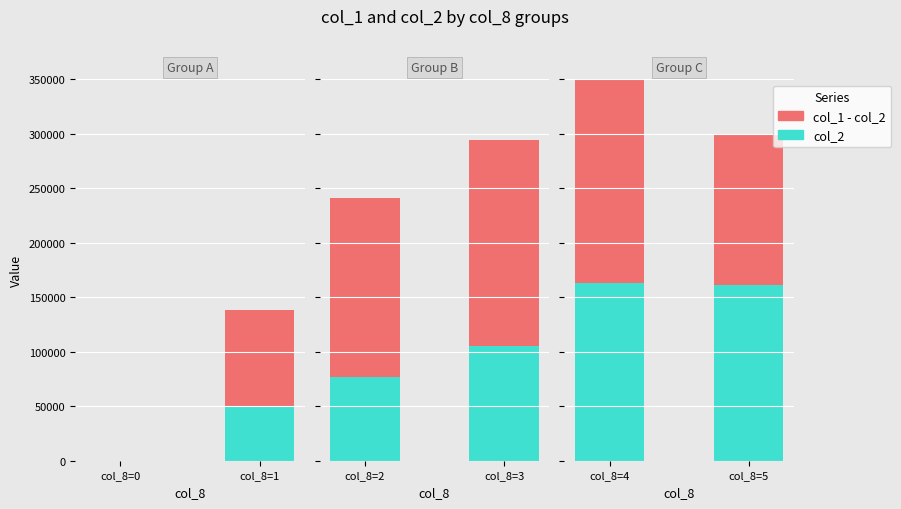

What is the difference between the maximum and minimum values in the col_2 series?

159620